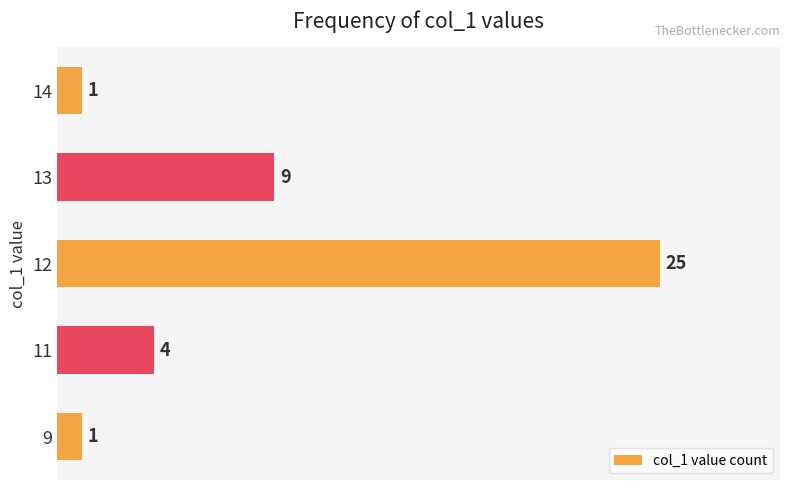

Approximately how many times larger is the value at 14 compared to 9?

1.0